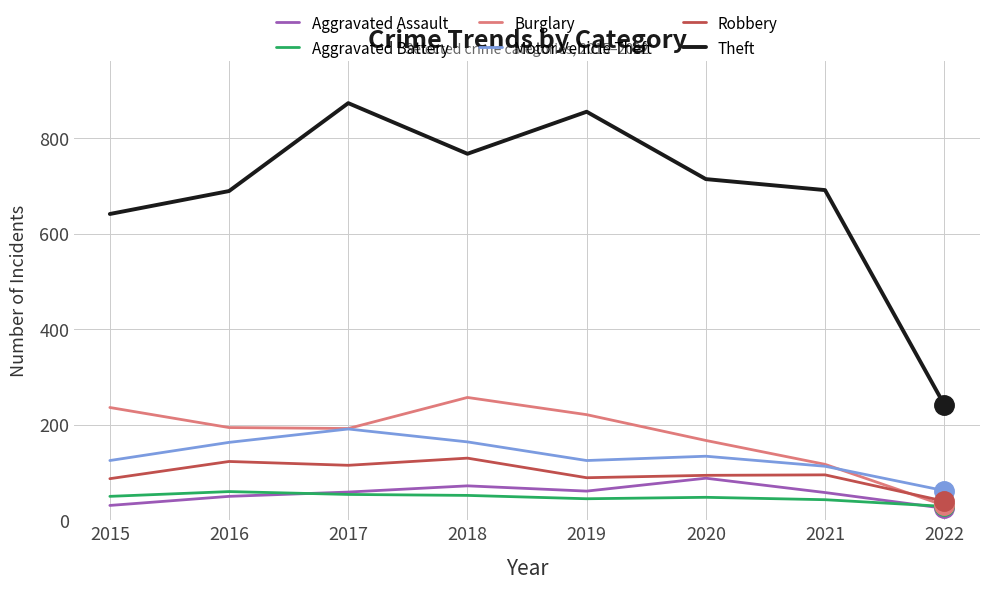

Between 2016 and 2022, which series saw the biggest shift?

Theft